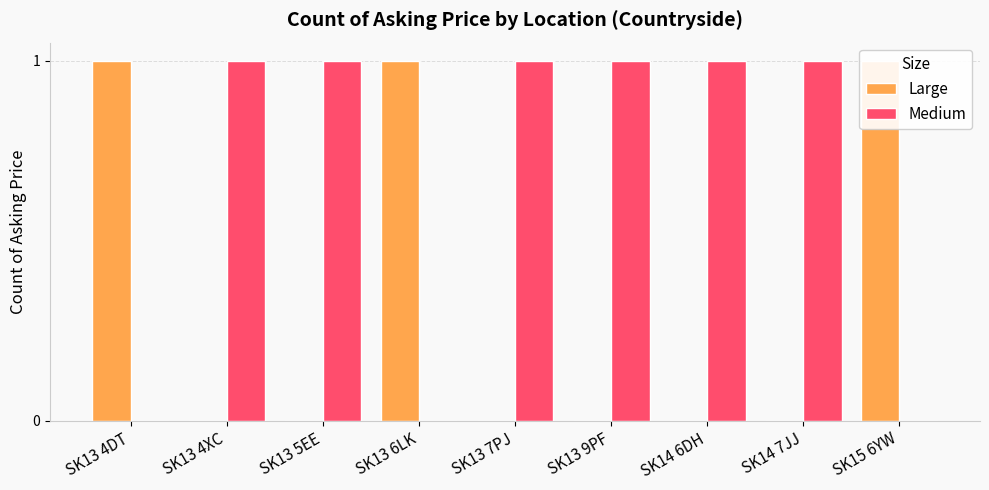

What is the difference between the maximum and minimum values in the Medium series?

1